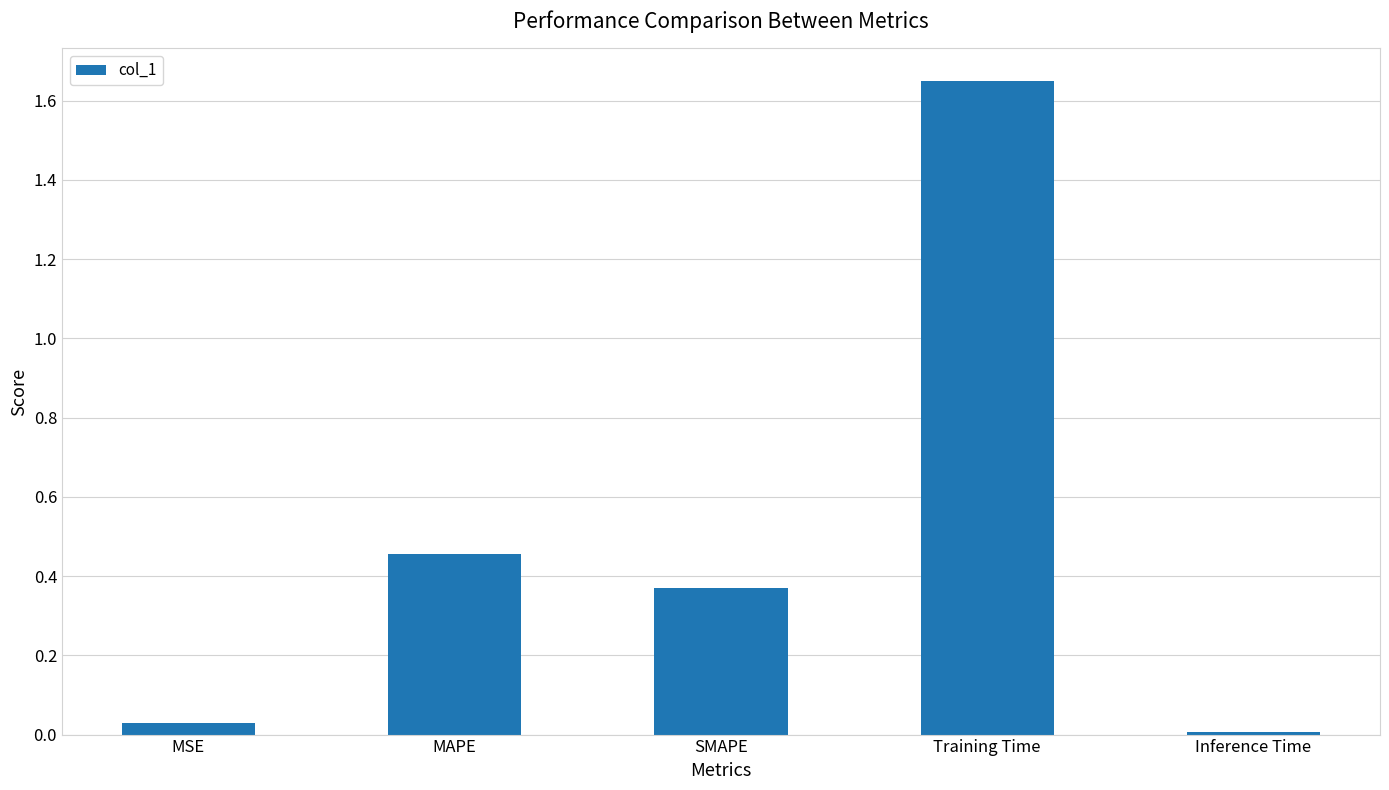

Are the bars horizontal?

No